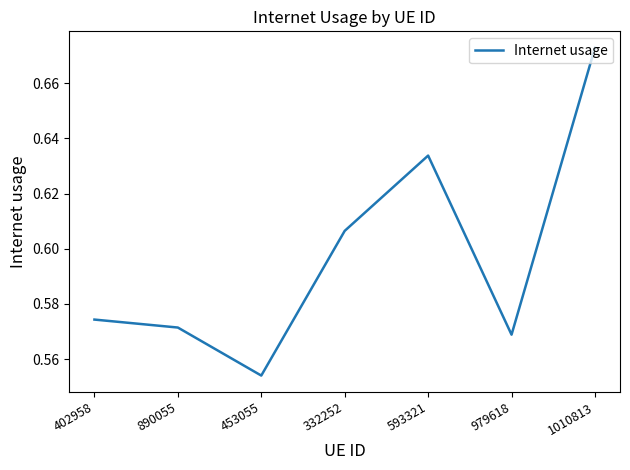

Which category has the lowest value across all series?

453055